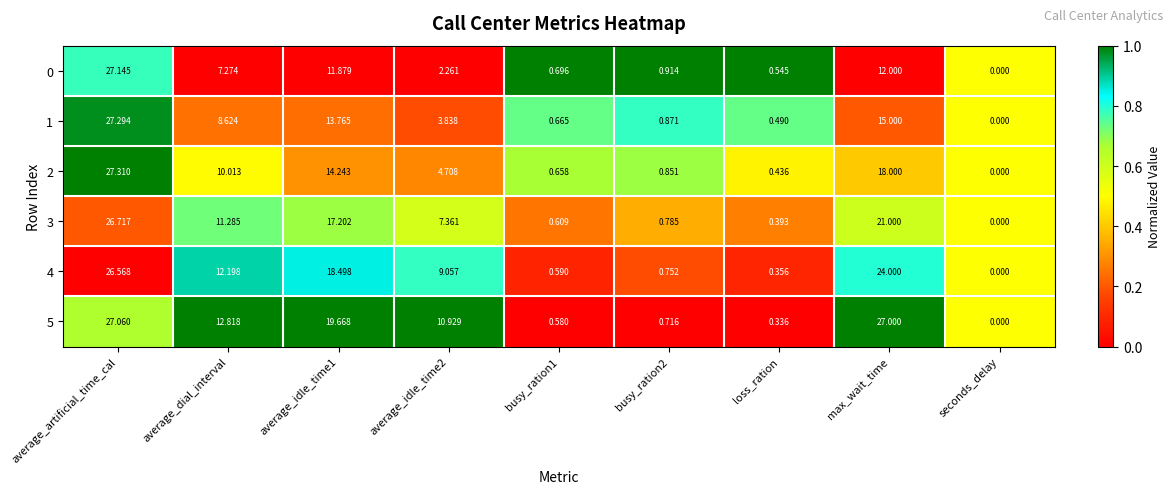

At which label does 2 first exceed 4?

average_artificial_time_cal